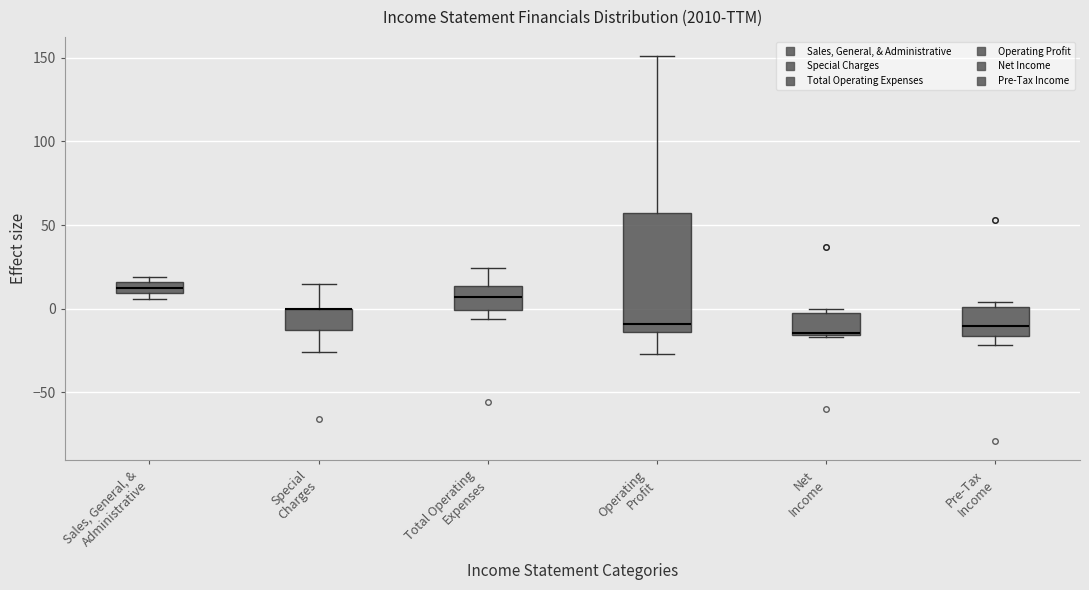

Comparing the boxes themselves (not the whiskers), which one is the tallest?

Operating Profit